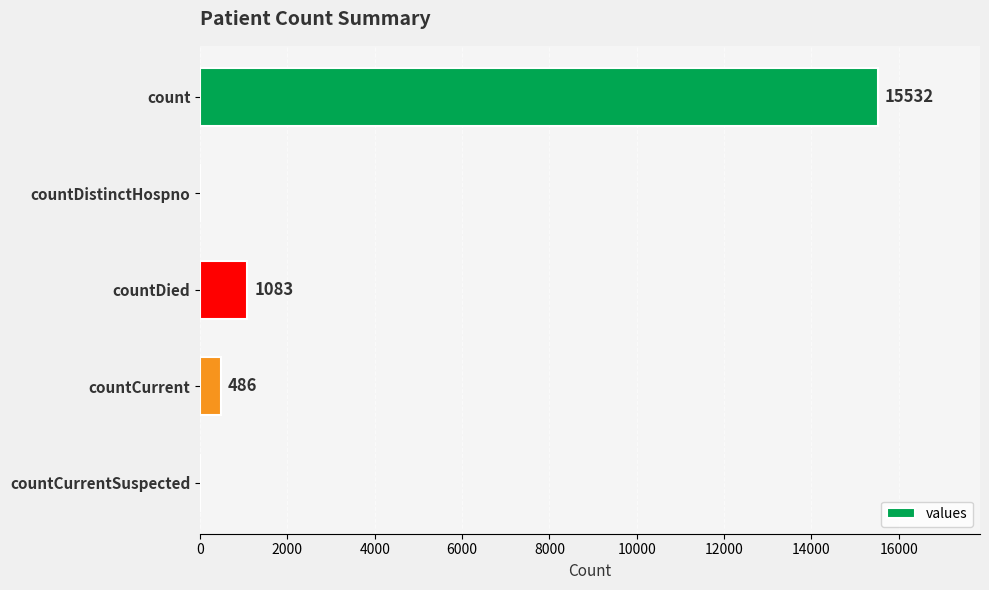

What is the sum of all values?

17101